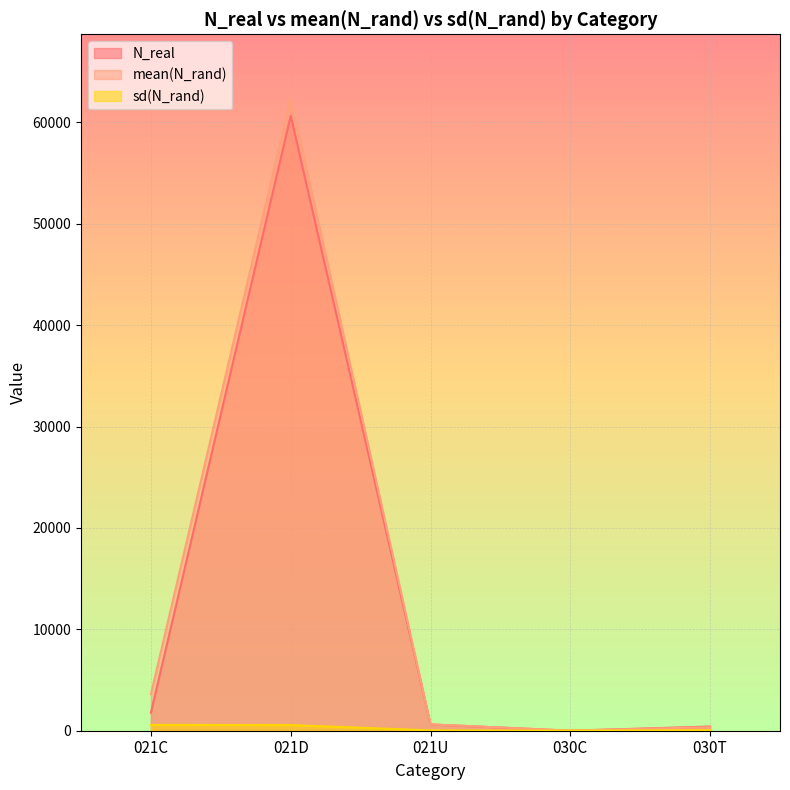

At 021D, list the series in order from largest to smallest.

mean(N_rand), N_real, sd(N_rand)